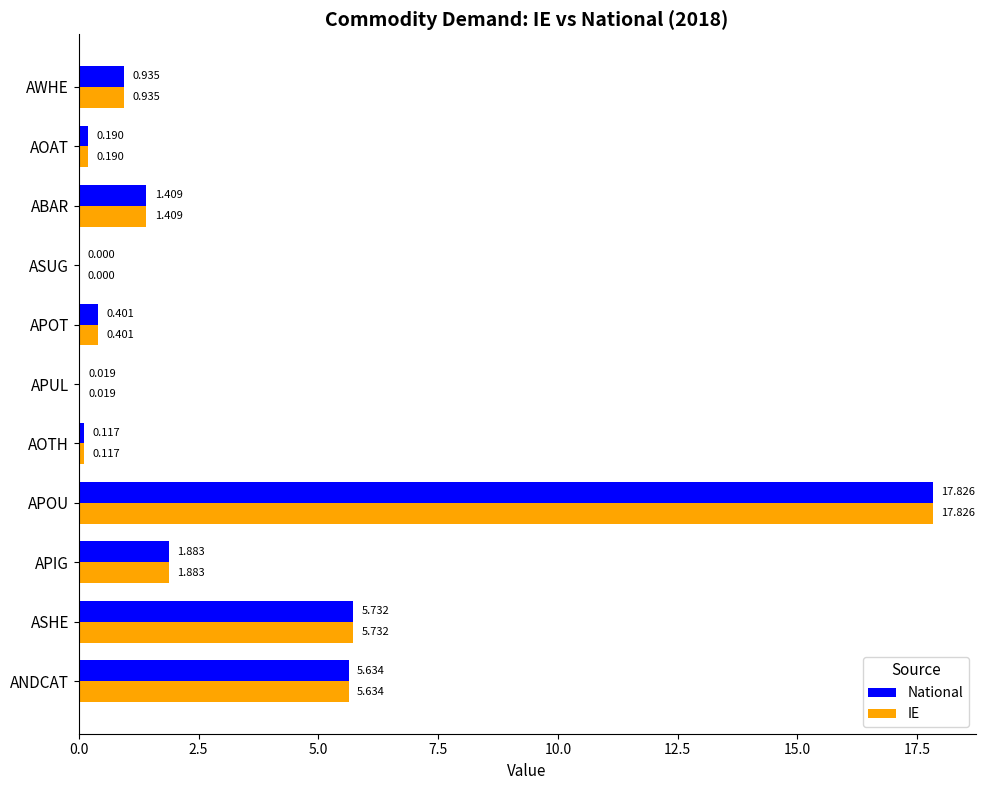

Where is IE nearest to the value 8?

ASHE